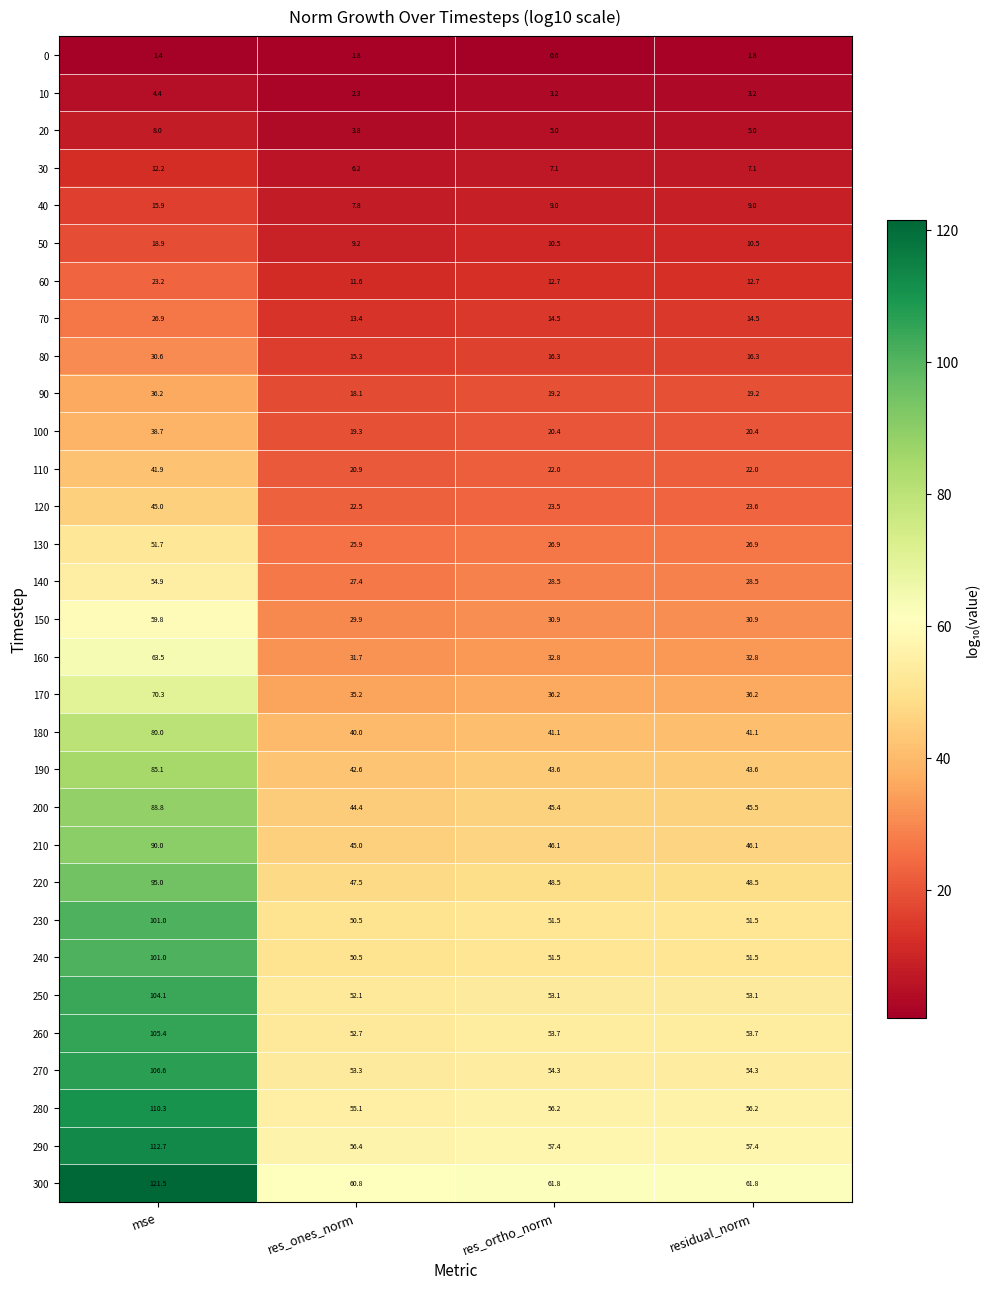

True or false: 200 has a value of 63.2 at residual_norm.

False